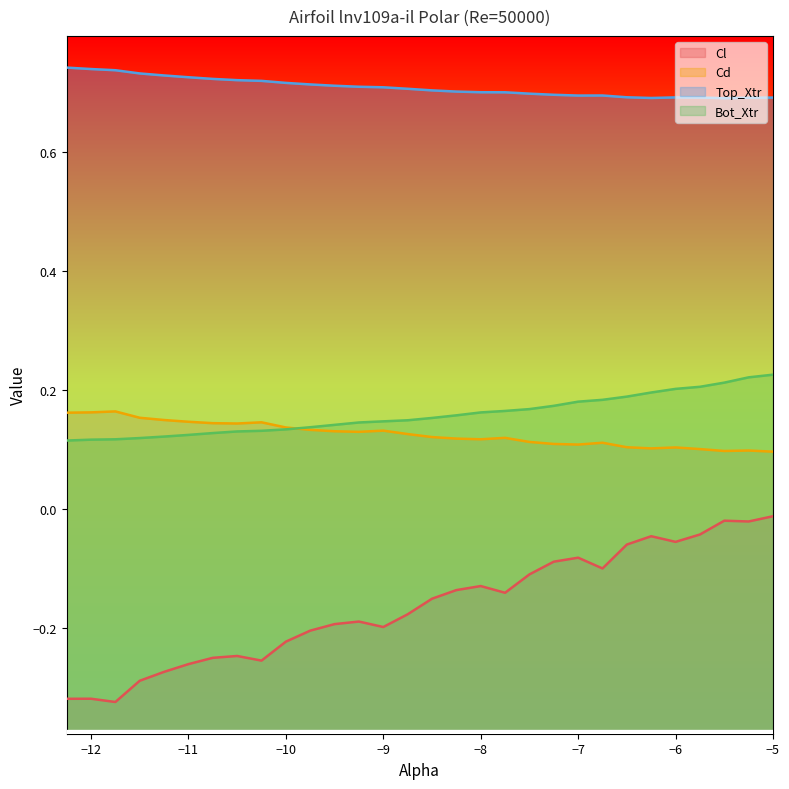

What is the value of the Bot_Xtr point at the 6th from the left?

0.1